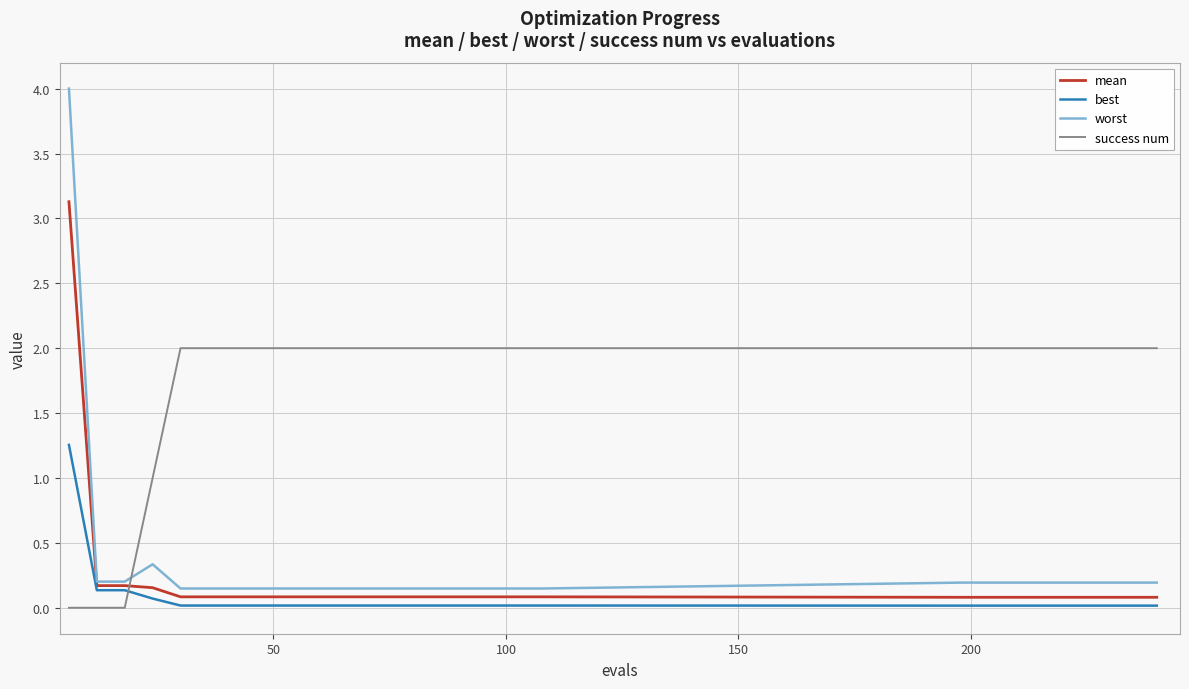

Does the chart have visible grid lines?

Yes